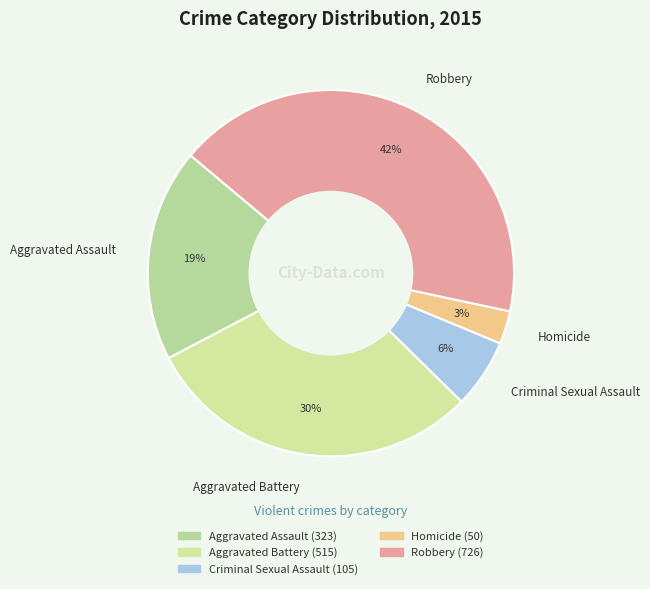

To the nearest percent, what is the combined percentage of Aggravated Battery and Robbery?

72%